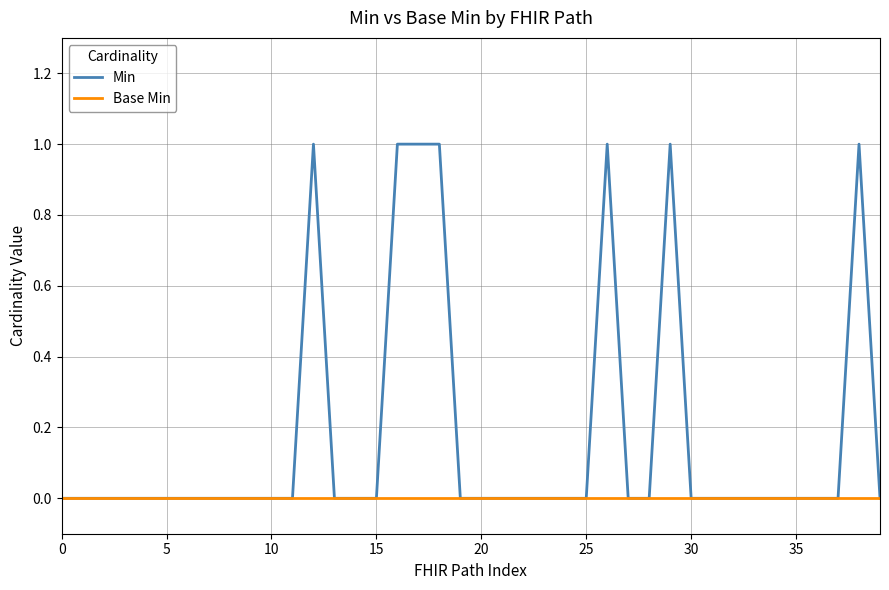

Which series has the largest total across all categories?

Min